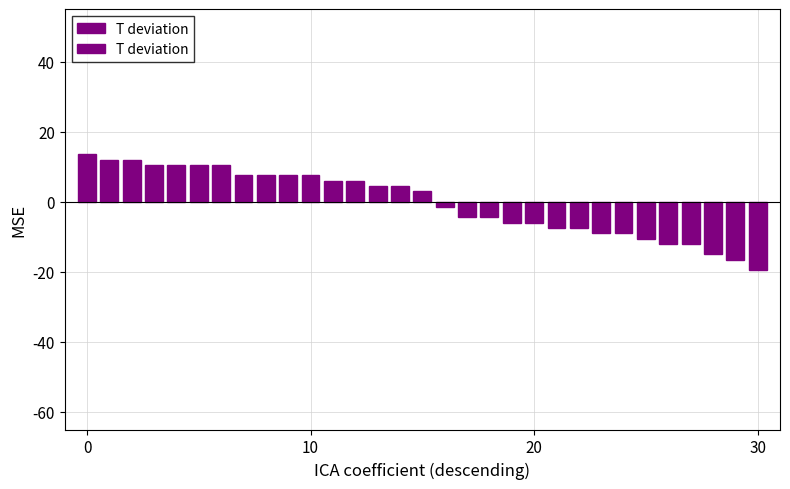

What is the sum of the values at 24 and 26?

-21.0